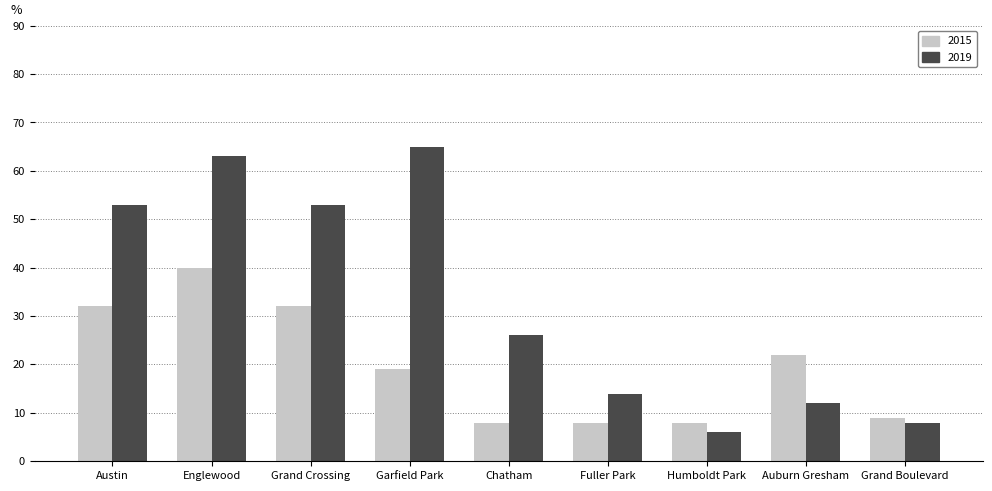

At how many categories does at least one series exceed 12?

7